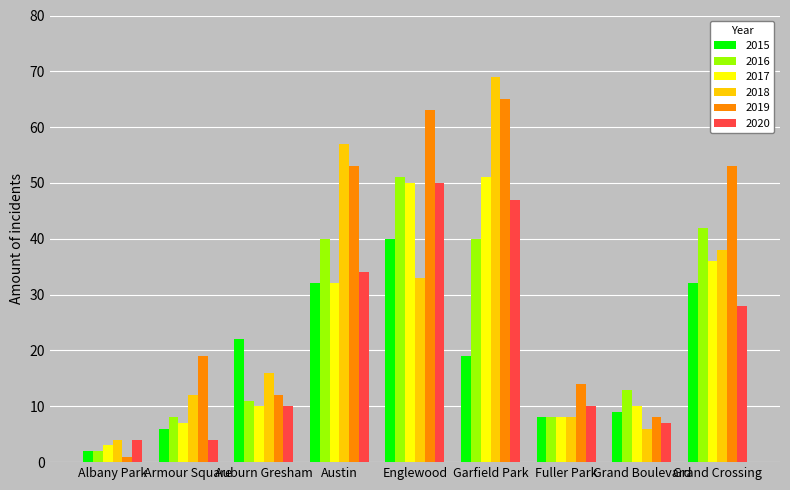

Reading left to right, list all the values displayed in this chart.

2015: Albany Park=2	Armour Square=6	Auburn Gresham=22	Austin=32	Englewood=40	Garfield Park=19	Fuller Park=8	Grand Boulevard=9	Grand Crossing=32
2016: Albany Park=2	Armour Square=8	Auburn Gresham=11	Austin=40	Englewood=51	Garfield Park=40	Fuller Park=8	Grand Boulevard=13	Grand Crossing=42
2017: Albany Park=3	Armour Square=7	Auburn Gresham=10	Austin=32	Englewood=50	Garfield Park=51	Fuller Park=8	Grand Boulevard=10	Grand Crossing=36
2018: Albany Park=4	Armour Square=12	Auburn Gresham=16	Austin=57	Englewood=33	Garfield Park=69	Fuller Park=8	Grand Boulevard=6	Grand Crossing=38
2019: Albany Park=1	Armour Square=19	Auburn Gresham=12	Austin=53	Englewood=63	Garfield Park=65	Fuller Park=14	Grand Boulevard=8	Grand Crossing=53
2020: Albany Park=4	Armour Square=4	Auburn Gresham=10	Austin=34	Englewood=50	Garfield Park=47	Fuller Park=10	Grand Boulevard=7	Grand Crossing=28